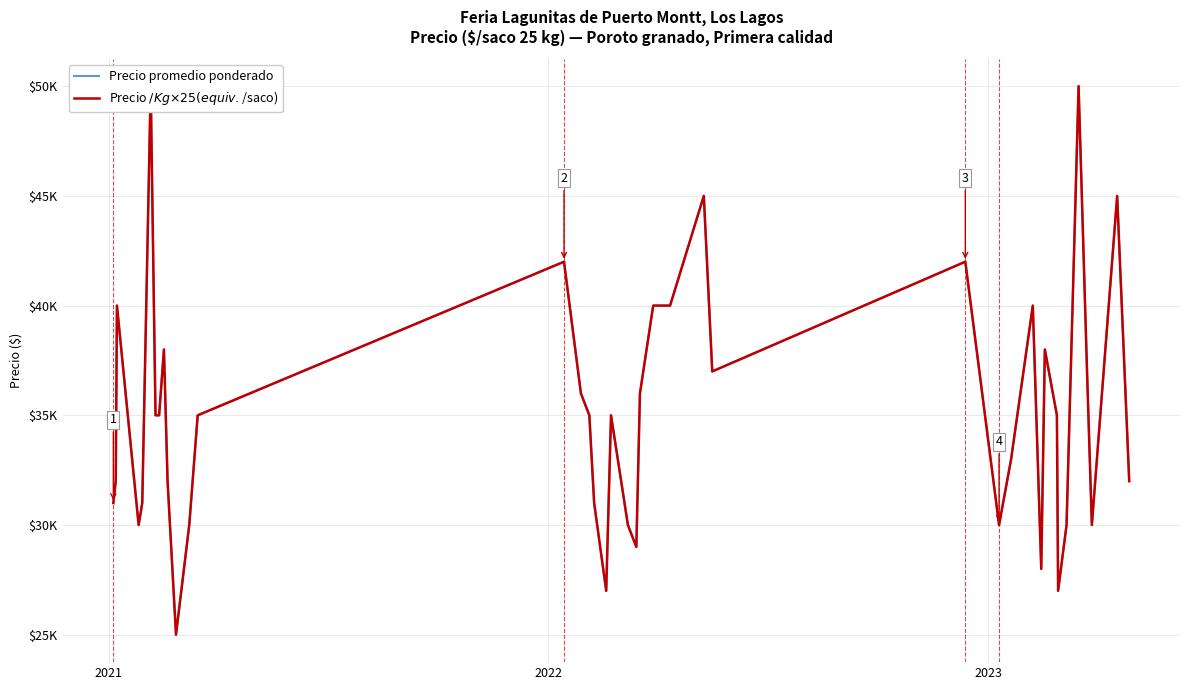

What is the average value of the Precio $/Kg × 25 (equiv. $/saco) series?

35100